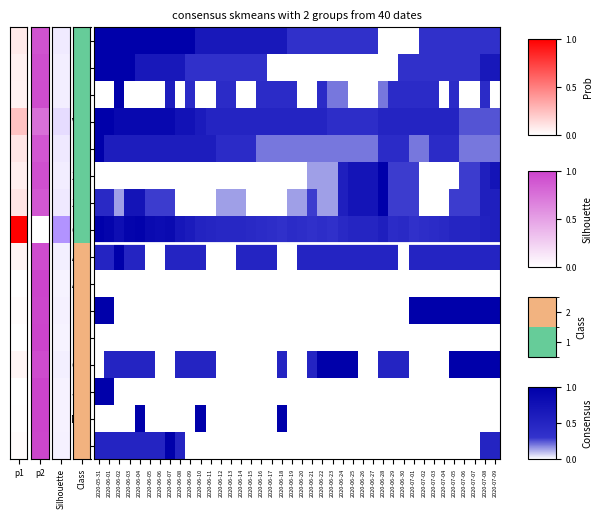

List the series in order of their peak value, highest first.

BS, FR, LU, VD, VS, ZG, ZH, CH, AG, BE, GE, JU, NE, TI, AR, BL